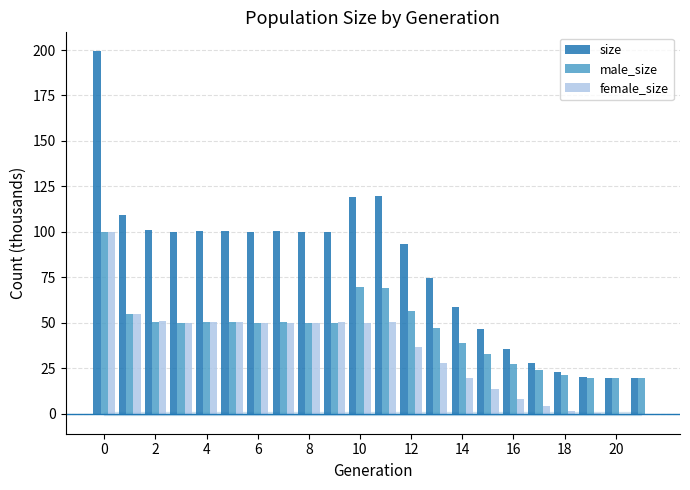

Which series has the largest total across all categories?

size